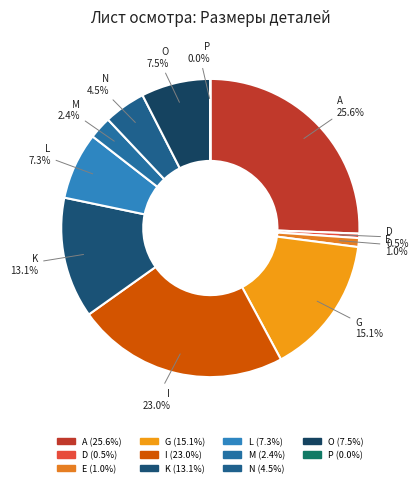

To the nearest percent, what is the difference between the A and L slice percentages?

18%